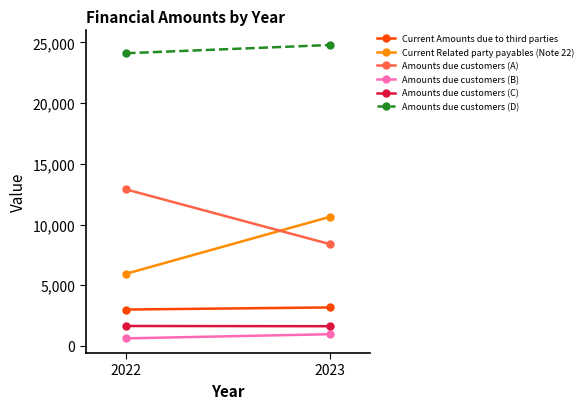

How many Amounts due customers (B) values are between 626 and 967?

2